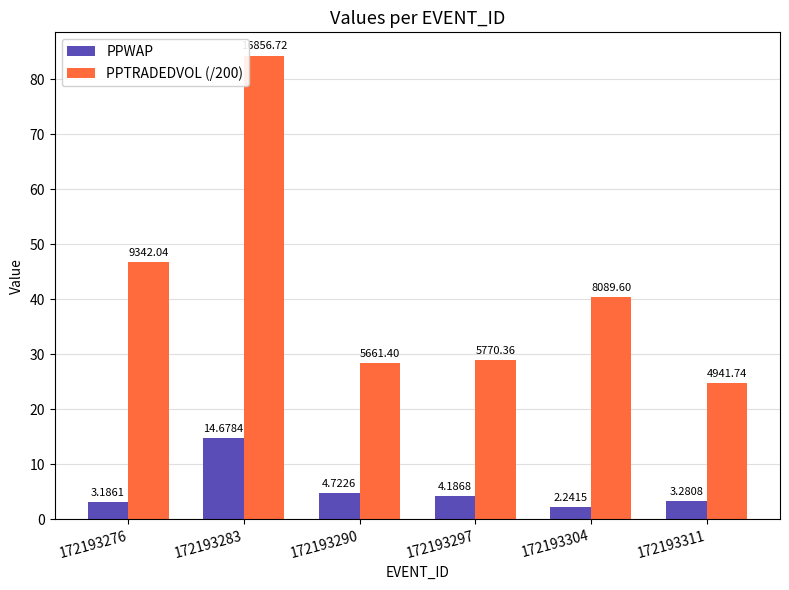

Is it true that PPTRADEDVOL (/200) equals 24.7 at 172193311?

True